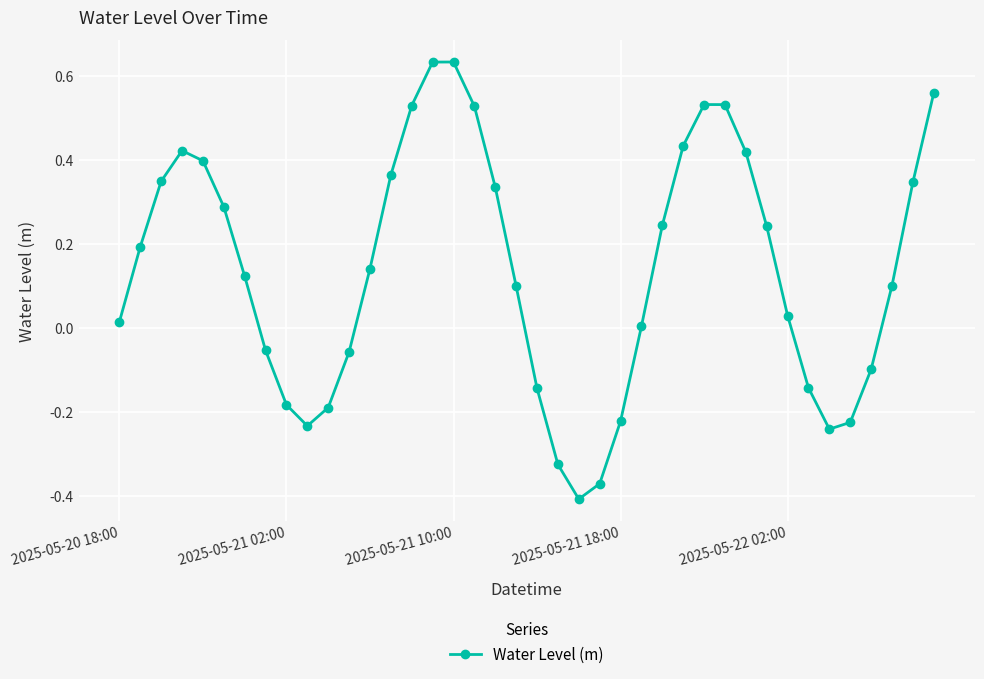

What is the difference between the second highest and second lowest values?

1.0